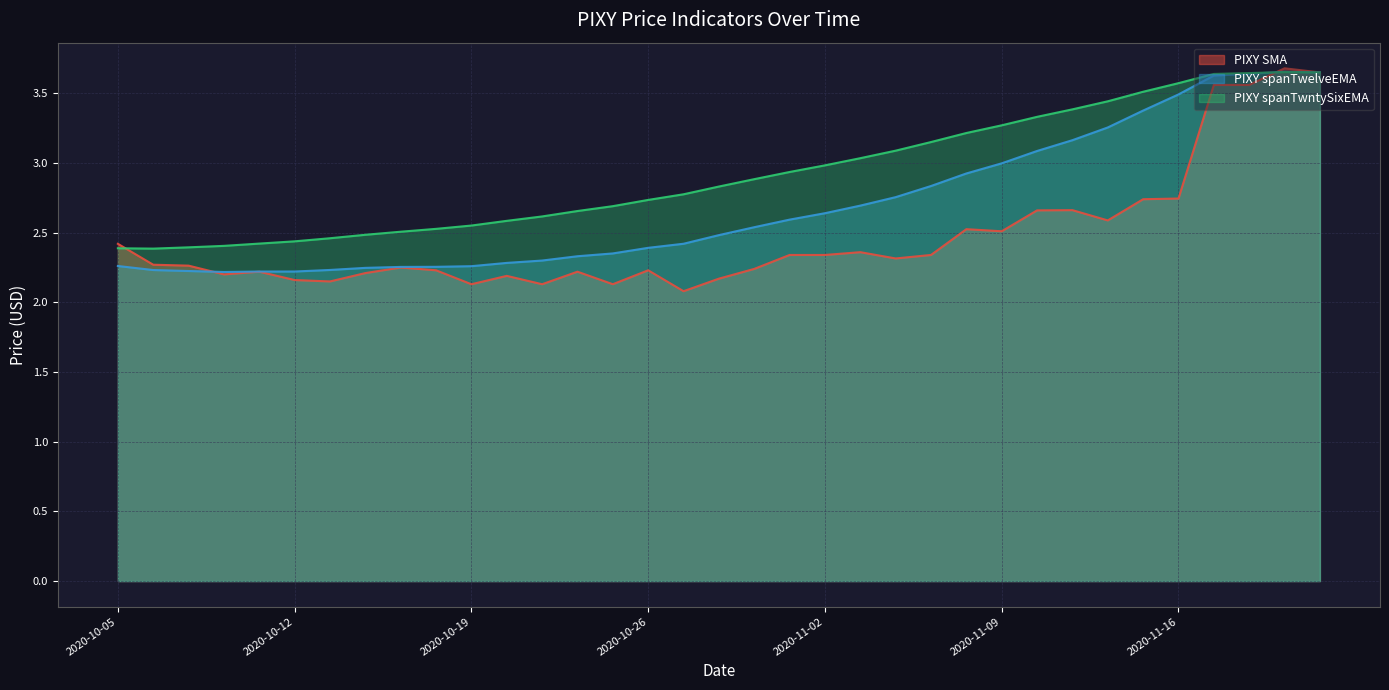

The PIXY spanTwntySixEMA series shows 2.5 at 2020-11-20. True or false?

False